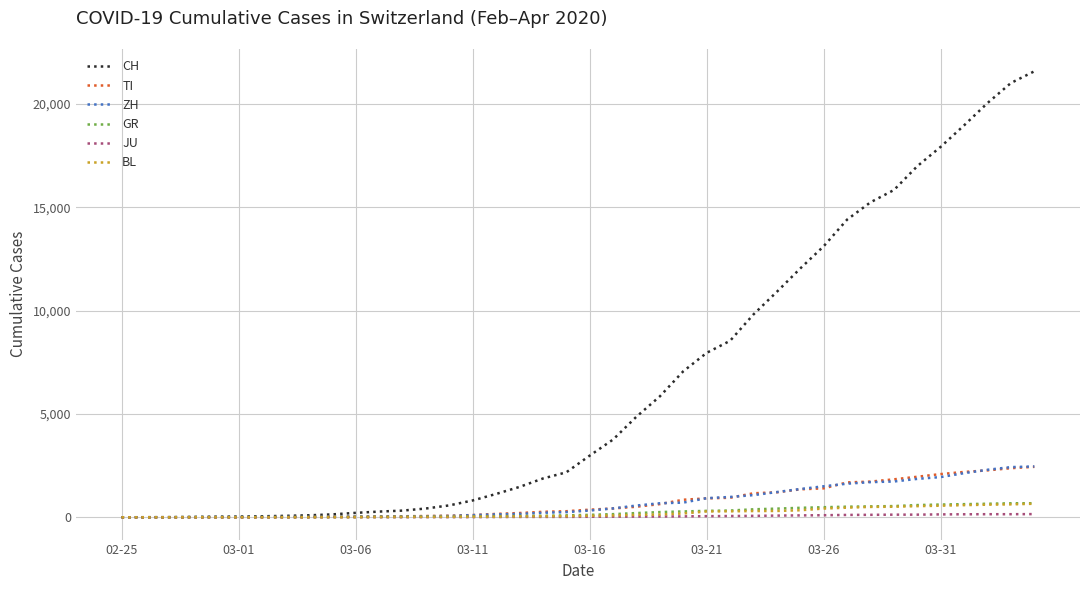

What is the greatest value displayed?

21586